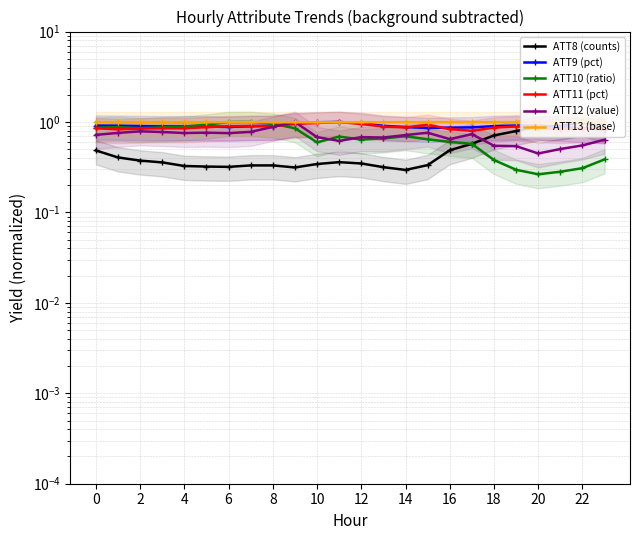

What is the value of the ATT11 (pct) point at the 1st from the left?

0.9